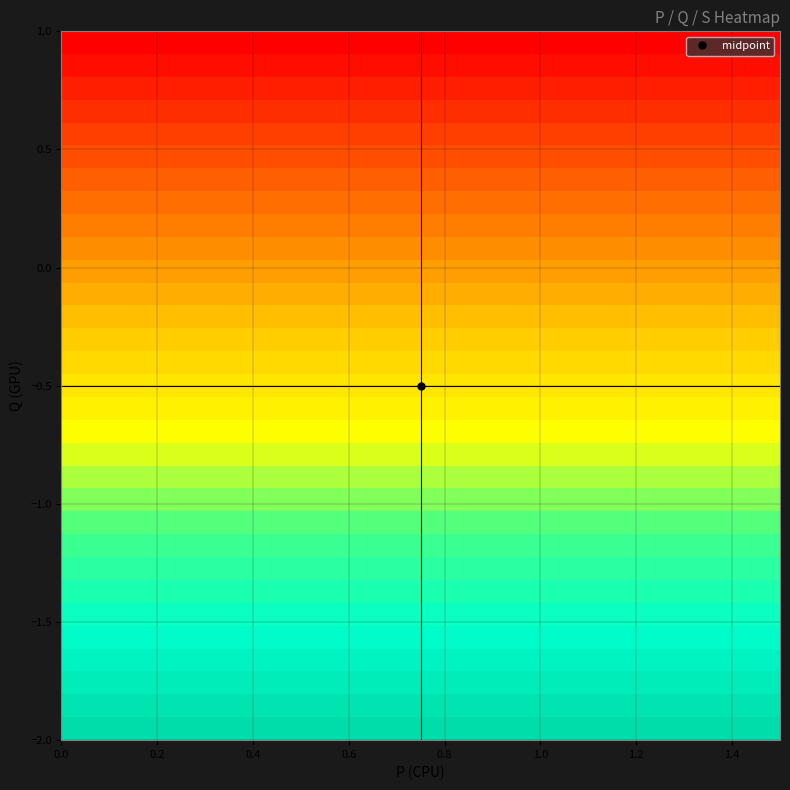

Reading left to right, transcribe all the data shown in this chart.

row_0: 6.0	6.0	6.0	6.0	6.0	6.0	6.0	6.0	6.0	6.0	6.0	6.0	6.0	6.0	6.0	6.0	6.0	6.0	6.0	6.0	6.0	6.0	6.0	6.0	6.0	6.0	6.0	6.0	6.0	6.0	6.0
row_1: 5.9	5.9	5.9	5.9	5.9	5.9	5.9	5.9	5.9	5.9	5.9	5.9	5.9	5.9	5.9	5.9	5.9	5.9	5.9	5.9	5.9	5.9	5.9	5.9	5.9	5.9	5.9	5.9	5.9	5.9	5.9
row_2: 5.8	5.8	5.8	5.8	5.8	5.8	5.8	5.8	5.8	5.8	5.8	5.8	5.8	5.8	5.8	5.8	5.8	5.8	5.8	5.8	5.8	5.8	5.8	5.8	5.8	5.8	5.8	5.8	5.8	5.8	5.8
row_3: 5.7	5.7	5.7	5.7	5.7	5.7	5.7	5.7	5.7	5.7	5.7	5.7	5.7	5.7	5.7	5.7	5.7	5.7	5.7	5.7	5.7	5.7	5.7	5.7	5.7	5.7	5.7	5.7	5.7	5.7	5.7
row_4: 5.6	5.6	5.6	5.6	5.6	5.6	5.6	5.6	5.6	5.6	5.6	5.6	5.6	5.6	5.6	5.6	5.6	5.6	5.6	5.6	5.6	5.6	5.6	5.6	5.6	5.6	5.6	5.6	5.6	5.6	5.6
row_5: 5.5	5.5	5.5	5.5	5.5	5.5	5.5	5.5	5.5	5.5	5.5	5.5	5.5	5.5	5.5	5.5	5.5	5.5	5.5	5.5	5.5	5.5	5.5	5.5	5.5	5.5	5.5	5.5	5.5	5.5	5.5
row_6: 5.4	5.4	5.4	5.4	5.4	5.4	5.4	5.4	5.4	5.4	5.4	5.4	5.4	5.4	5.4	5.4	5.4	5.4	5.4	5.4	5.4	5.4	5.4	5.4	5.4	5.4	5.4	5.4	5.4	5.4	5.4
row_7: 5.3	5.3	5.3	5.3	5.3	5.3	5.3	5.3	5.3	5.3	5.3	5.3	5.3	5.3	5.3	5.3	5.3	5.3	5.3	5.3	5.3	5.3	5.3	5.3	5.3	5.3	5.3	5.3	5.3	5.3	5.3
row_8: 5.2	5.2	5.2	5.2	5.2	5.2	5.2	5.2	5.2	5.2	5.2	5.2	5.2	5.2	5.2	5.2	5.2	5.2	5.2	5.2	5.2	5.2	5.2	5.2	5.2	5.2	5.2	5.2	5.2	5.2	5.2
row_9: 5.1	5.1	5.1	5.1	5.1	5.1	5.1	5.1	5.1	5.1	5.1	5.1	5.1	5.1	5.1	5.1	5.1	5.1	5.1	5.1	5.1	5.1	5.1	5.1	5.1	5.1	5.1	5.1	5.1	5.1	5.1
row_10: 5.0	5.0	5.0	5.0	5.0	5.0	5.0	5.0	5.0	5.0	5.0	5.0	5.0	5.0	5.0	5.0	5.0	5.0	5.0	5.0	5.0	5.0	5.0	5.0	5.0	5.0	5.0	5.0	5.0	5.0	5.0
row_11: 4.9	4.9	4.9	4.9	4.9	4.9	4.9	4.9	4.9	4.9	4.9	4.9	4.9	4.9	4.9	4.9	4.9	4.9	4.9	4.9	4.9	4.9	4.9	4.9	4.9	4.9	4.9	4.9	4.9	4.9	4.9
row_12: 4.8	4.8	4.8	4.8	4.8	4.8	4.8	4.8	4.8	4.8	4.8	4.8	4.8	4.8	4.8	4.8	4.8	4.8	4.8	4.8	4.8	4.8	4.8	4.8	4.8	4.8	4.8	4.8	4.8	4.8	4.8
row_13: 4.7	4.7	4.7	4.7	4.7	4.7	4.7	4.7	4.7	4.7	4.7	4.7	4.7	4.7	4.7	4.7	4.7	4.7	4.7	4.7	4.7	4.7	4.7	4.7	4.7	4.7	4.7	4.7	4.7	4.7	4.7
row_14: 4.6	4.6	4.6	4.6	4.6	4.6	4.6	4.6	4.6	4.6	4.6	4.6	4.6	4.6	4.6	4.6	4.6	4.6	4.6	4.6	4.6	4.6	4.6	4.6	4.6	4.6	4.6	4.6	4.6	4.6	4.6
row_15: 4.5	4.5	4.5	4.5	4.5	4.5	4.5	4.5	4.5	4.5	4.5	4.5	4.5	4.5	4.5	4.5	4.5	4.5	4.5	4.5	4.5	4.5	4.5	4.5	4.5	4.5	4.5	4.5	4.5	4.5	4.5
row_16: 4.4	4.4	4.4	4.4	4.4	4.4	4.4	4.4	4.4	4.4	4.4	4.4	4.4	4.4	4.4	4.4	4.4	4.4	4.4	4.4	4.4	4.4	4.4	4.4	4.4	4.4	4.4	4.4	4.4	4.4	4.4
row_17: 4.3	4.3	4.3	4.3	4.3	4.3	4.3	4.3	4.3	4.3	4.3	4.3	4.3	4.3	4.3	4.3	4.3	4.3	4.3	4.3	4.3	4.3	4.3	4.3	4.3	4.3	4.3	4.3	4.3	4.3	4.3
row_18: 4.2	4.2	4.2	4.2	4.2	4.2	4.2	4.2	4.2	4.2	4.2	4.2	4.2	4.2	4.2	4.2	4.2	4.2	4.2	4.2	4.2	4.2	4.2	4.2	4.2	4.2	4.2	4.2	4.2	4.2	4.2
row_19: 4.1	4.1	4.1	4.1	4.1	4.1	4.1	4.1	4.1	4.1	4.1	4.1	4.1	4.1	4.1	4.1	4.1	4.1	4.1	4.1	4.1	4.1	4.1	4.1	4.1	4.1	4.1	4.1	4.1	4.1	4.1
row_20: 4.0	4.0	4.0	4.0	4.0	4.0	4.0	4.0	4.0	4.0	4.0	4.0	4.0	4.0	4.0	4.0	4.0	4.0	4.0	4.0	4.0	4.0	4.0	4.0	4.0	4.0	4.0	4.0	4.0	4.0	4.0
row_21: 3.9	3.9	3.9	3.9	3.9	3.9	3.9	3.9	3.9	3.9	3.9	3.9	3.9	3.9	3.9	3.9	3.9	3.9	3.9	3.9	3.9	3.9	3.9	3.9	3.9	3.9	3.9	3.9	3.9	3.9	3.9
row_22: 3.8	3.8	3.8	3.8	3.8	3.8	3.8	3.8	3.8	3.8	3.8	3.8	3.8	3.8	3.8	3.8	3.8	3.8	3.8	3.8	3.8	3.8	3.8	3.8	3.8	3.8	3.8	3.8	3.8	3.8	3.8
row_23: 3.7	3.7	3.7	3.7	3.7	3.7	3.7	3.7	3.7	3.7	3.7	3.7	3.7	3.7	3.7	3.7	3.7	3.7	3.7	3.7	3.7	3.7	3.7	3.7	3.7	3.7	3.7	3.7	3.7	3.7	3.7
row_24: 3.6	3.6	3.6	3.6	3.6	3.6	3.6	3.6	3.6	3.6	3.6	3.6	3.6	3.6	3.6	3.6	3.6	3.6	3.6	3.6	3.6	3.6	3.6	3.6	3.6	3.6	3.6	3.6	3.6	3.6	3.6
row_25: 3.5	3.5	3.5	3.5	3.5	3.5	3.5	3.5	3.5	3.5	3.5	3.5	3.5	3.5	3.5	3.5	3.5	3.5	3.5	3.5	3.5	3.5	3.5	3.5	3.5	3.5	3.5	3.5	3.5	3.5	3.5
row_26: 3.4	3.4	3.4	3.4	3.4	3.4	3.4	3.4	3.4	3.4	3.4	3.4	3.4	3.4	3.4	3.4	3.4	3.4	3.4	3.4	3.4	3.4	3.4	3.4	3.4	3.4	3.4	3.4	3.4	3.4	3.4
row_27: 3.3	3.3	3.3	3.3	3.3	3.3	3.3	3.3	3.3	3.3	3.3	3.3	3.3	3.3	3.3	3.3	3.3	3.3	3.3	3.3	3.3	3.3	3.3	3.3	3.3	3.3	3.3	3.3	3.3	3.3	3.3
row_28: 3.2	3.2	3.2	3.2	3.2	3.2	3.2	3.2	3.2	3.2	3.2	3.2	3.2	3.2	3.2	3.2	3.2	3.2	3.2	3.2	3.2	3.2	3.2	3.2	3.2	3.2	3.2	3.2	3.2	3.2	3.2
row_29: 3.1	3.1	3.1	3.1	3.1	3.1	3.1	3.1	3.1	3.1	3.1	3.1	3.1	3.1	3.1	3.1	3.1	3.1	3.1	3.1	3.1	3.1	3.1	3.1	3.1	3.1	3.1	3.1	3.1	3.1	3.1
row_30: 3.0	3.0	3.0	3.0	3.0	3.0	3.0	3.0	3.0	3.0	3.0	3.0	3.0	3.0	3.0	3.0	3.0	3.0	3.0	3.0	3.0	3.0	3.0	3.0	3.0	3.0	3.0	3.0	3.0	3.0	3.0